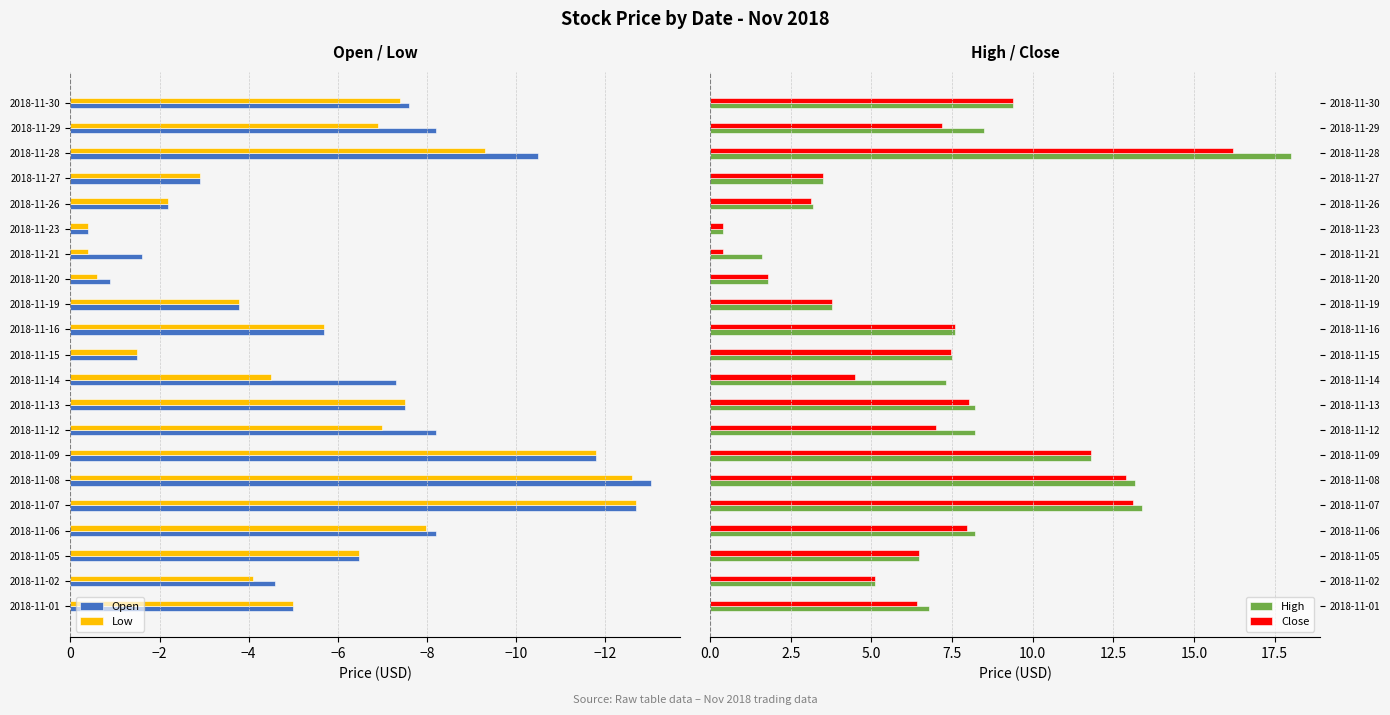

Is the value of Low at 2018-11-13 greater than the value of Open at 2018-11-16?

No